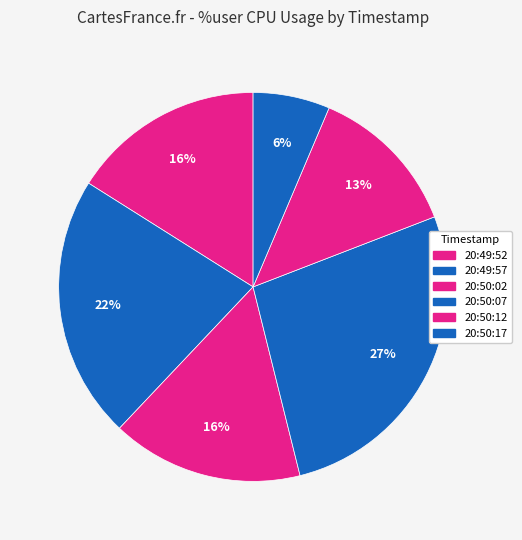

Do 20:50:12 and 20:49:57 together represent more than half of the pie?

No